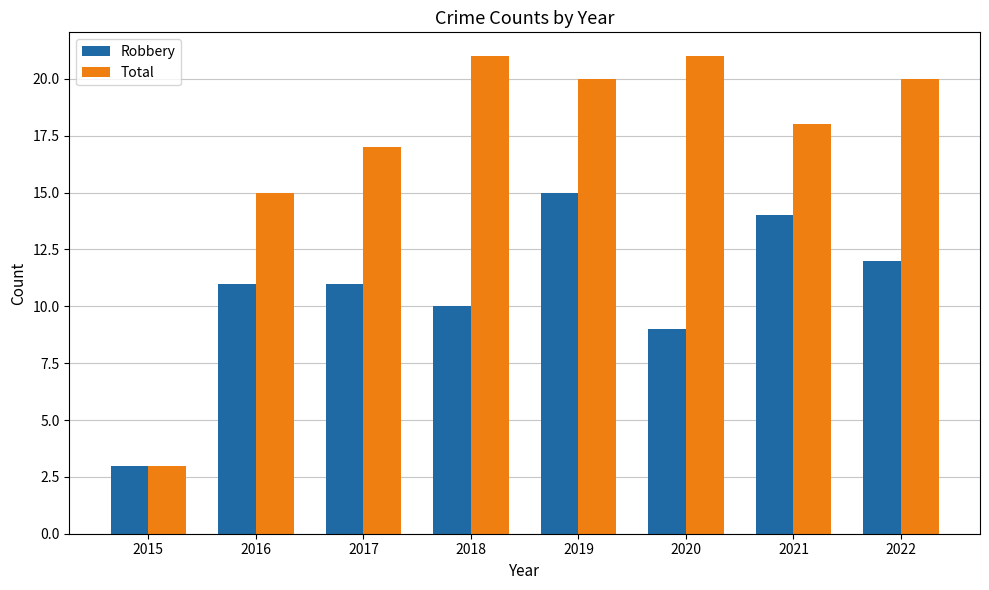

What is the difference between the second highest and second lowest values in the Robbery series?

5